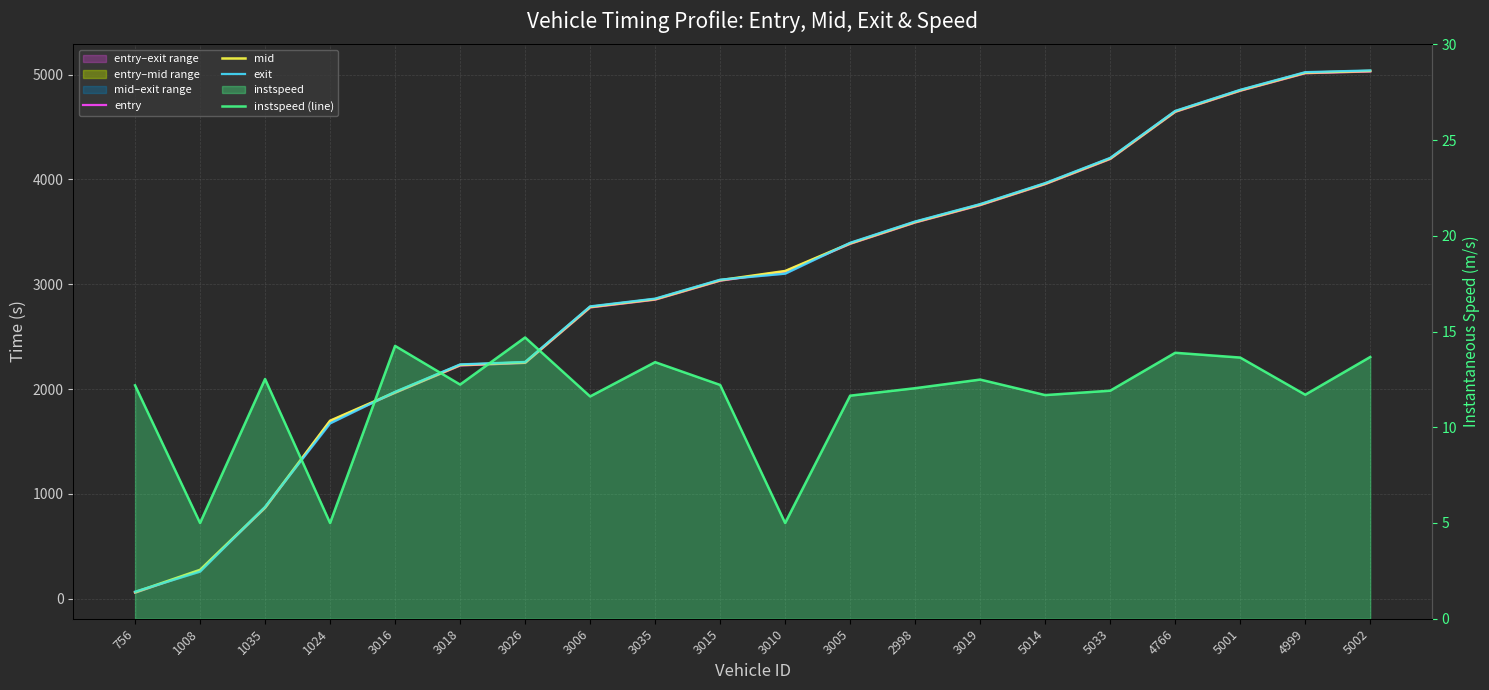

The value of exit at 5014 is 3966.1. True or false?

True